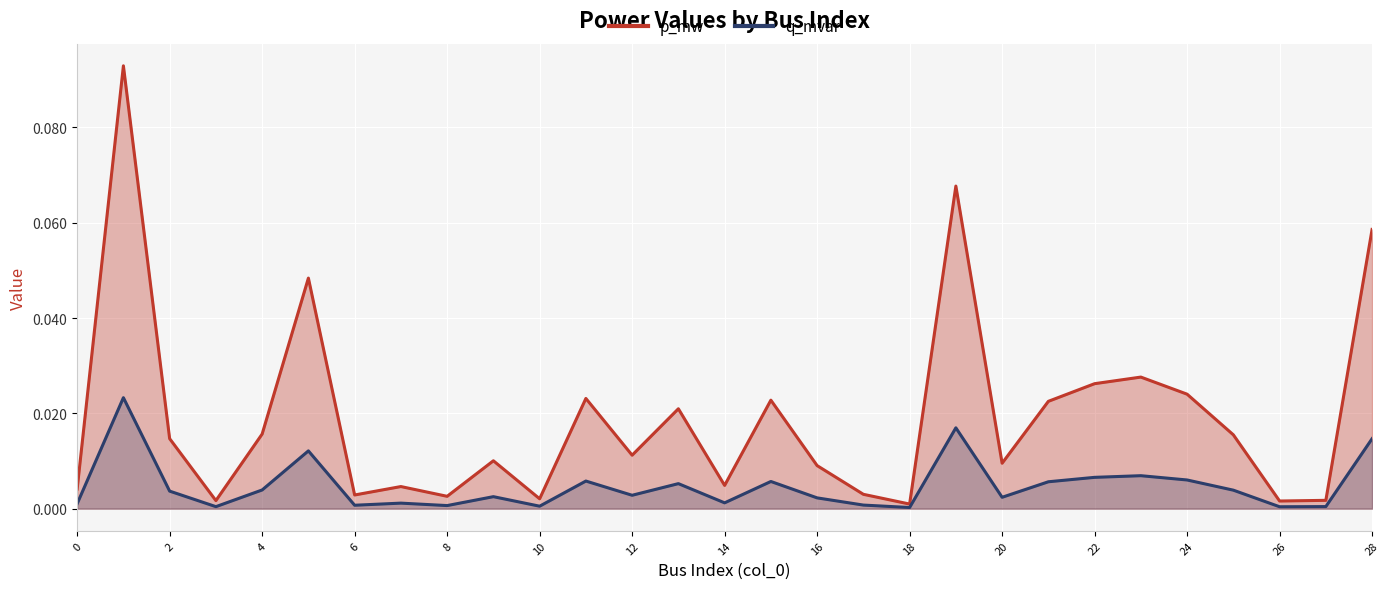

List the series in order of their overall mean, highest first.

p_mw, q_mvar